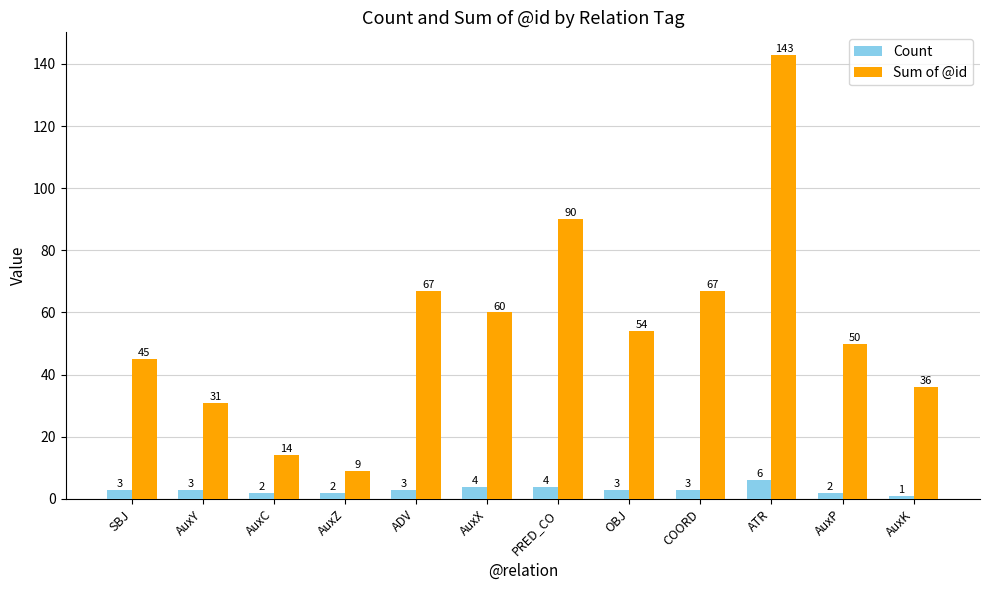

Is the value of Count at AuxP greater than the value of Sum of @id at AuxC?

No